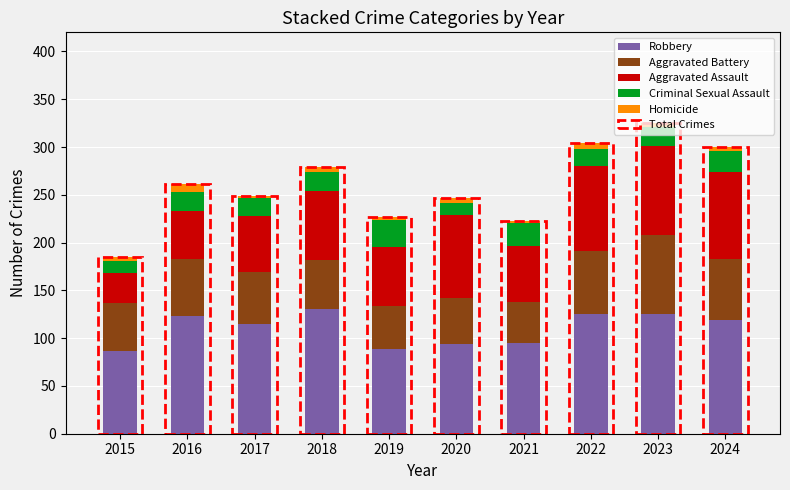

What is the highest value of the Robbery series?

130